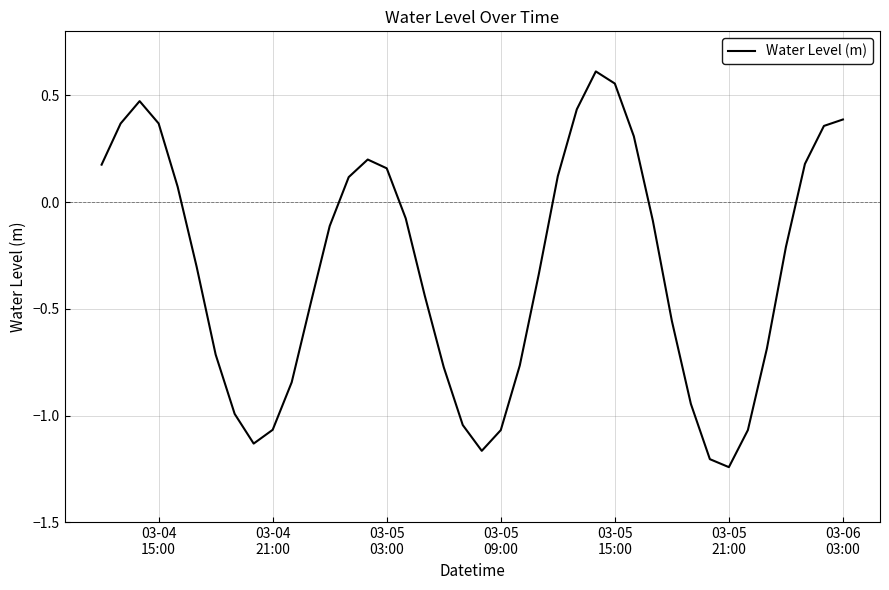

What is the value of the 33rd point from the left?

-1.2